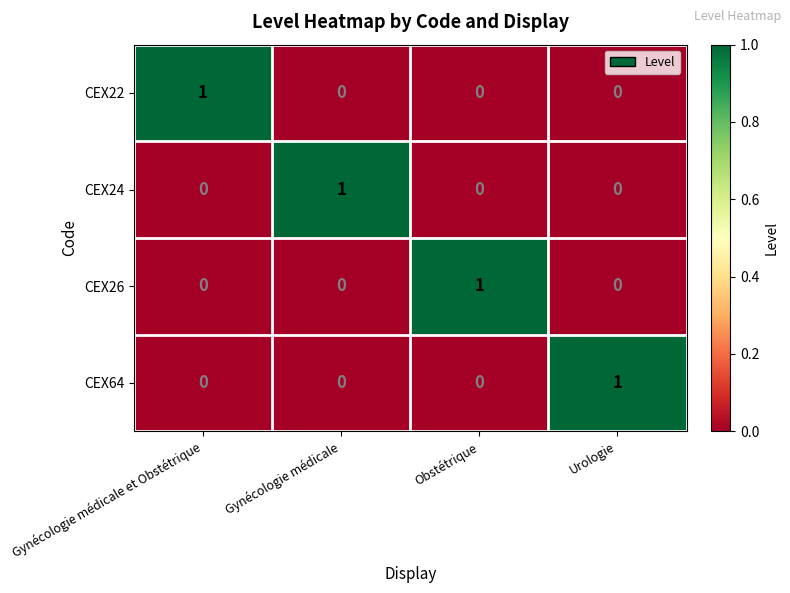

At which label does CEX26 reach its peak?

Obstétrique